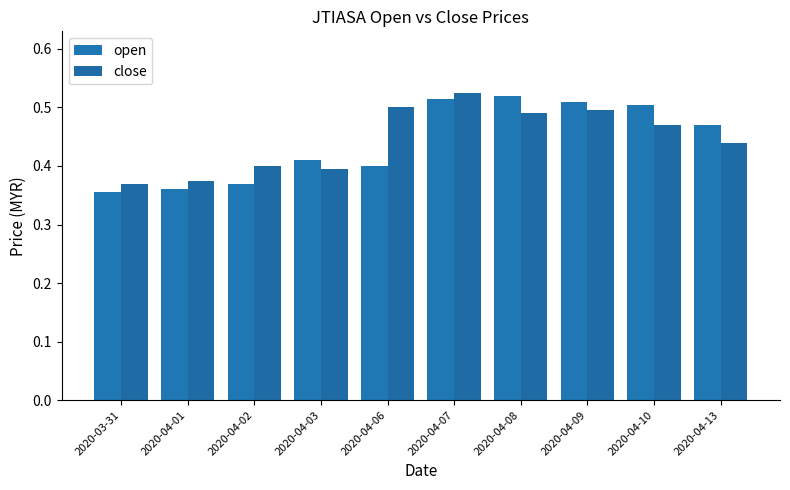

True or false: open has a value of 0.9 at 2020-04-08.

False